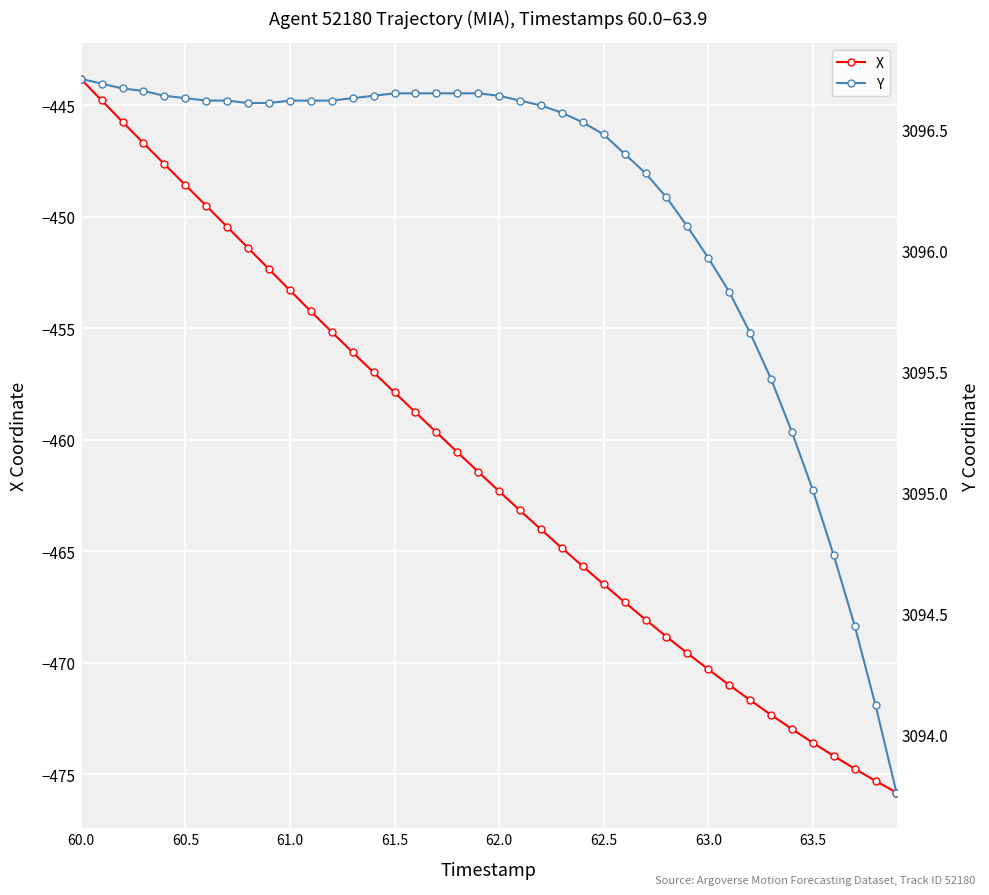

What is the lowest value of the Y series?

3093.8